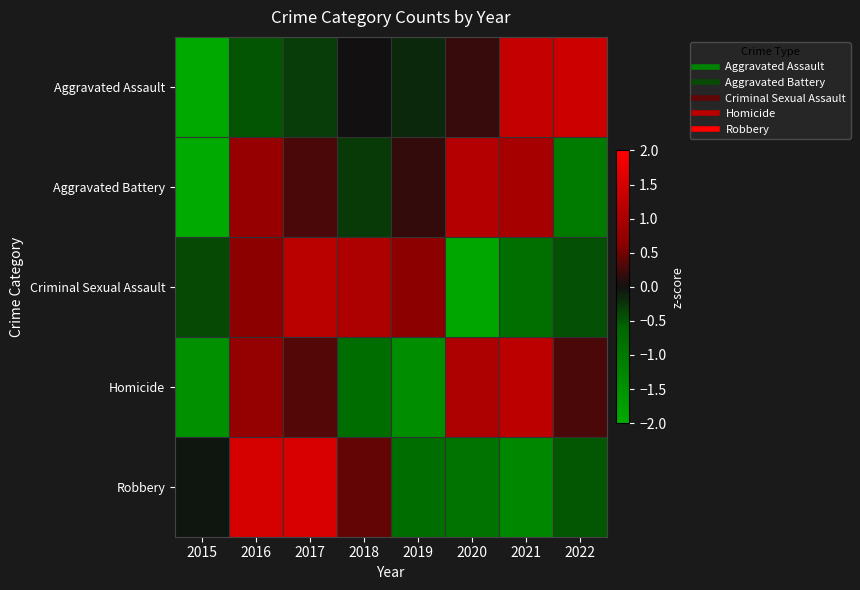

Rank the series by their maximum value, from lowest to highest.

Aggravated Battery, Criminal Sexual Assault, Homicide, Aggravated Assault, Robbery